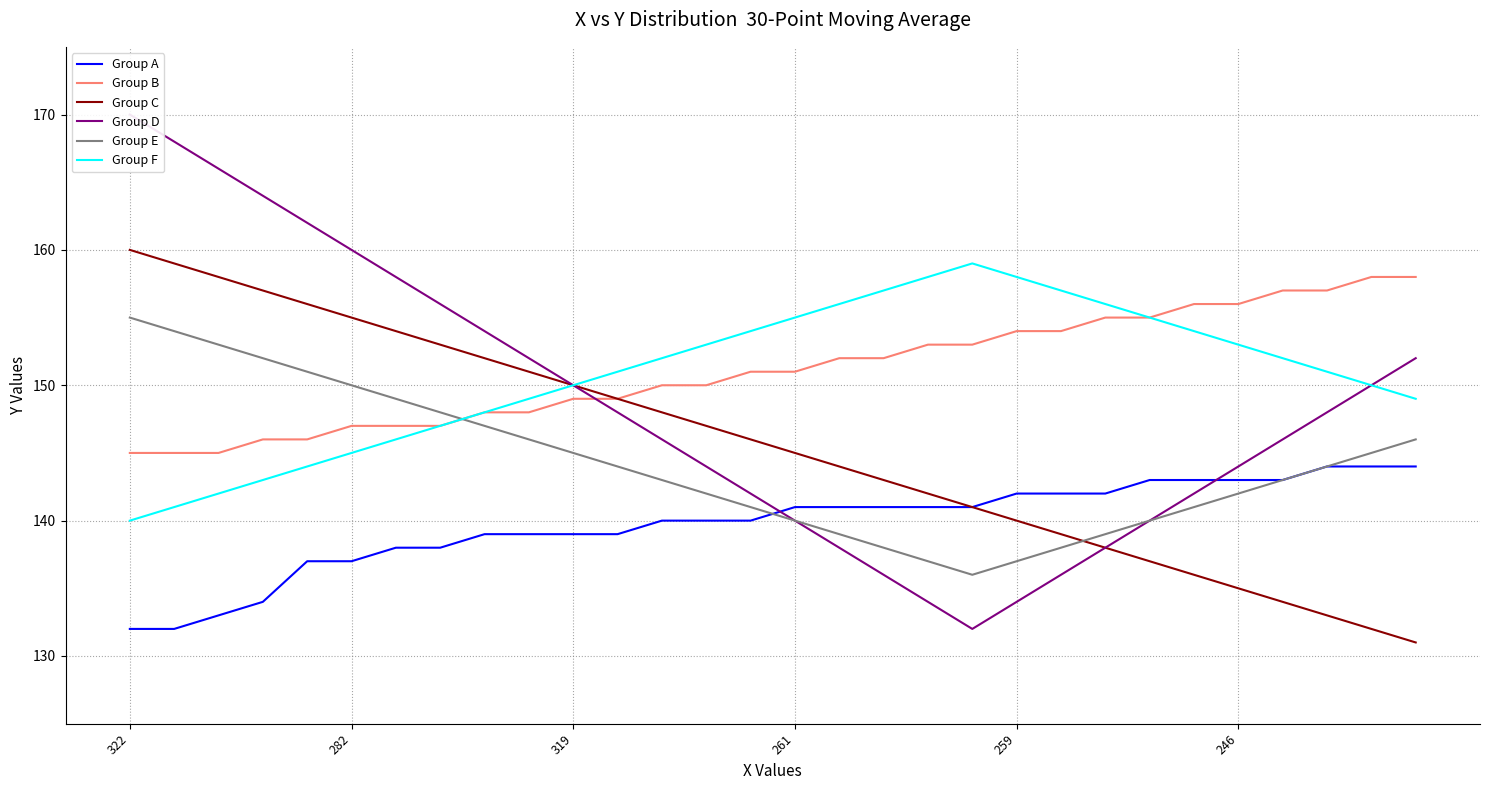

What is the highest value of the Group A series?

144